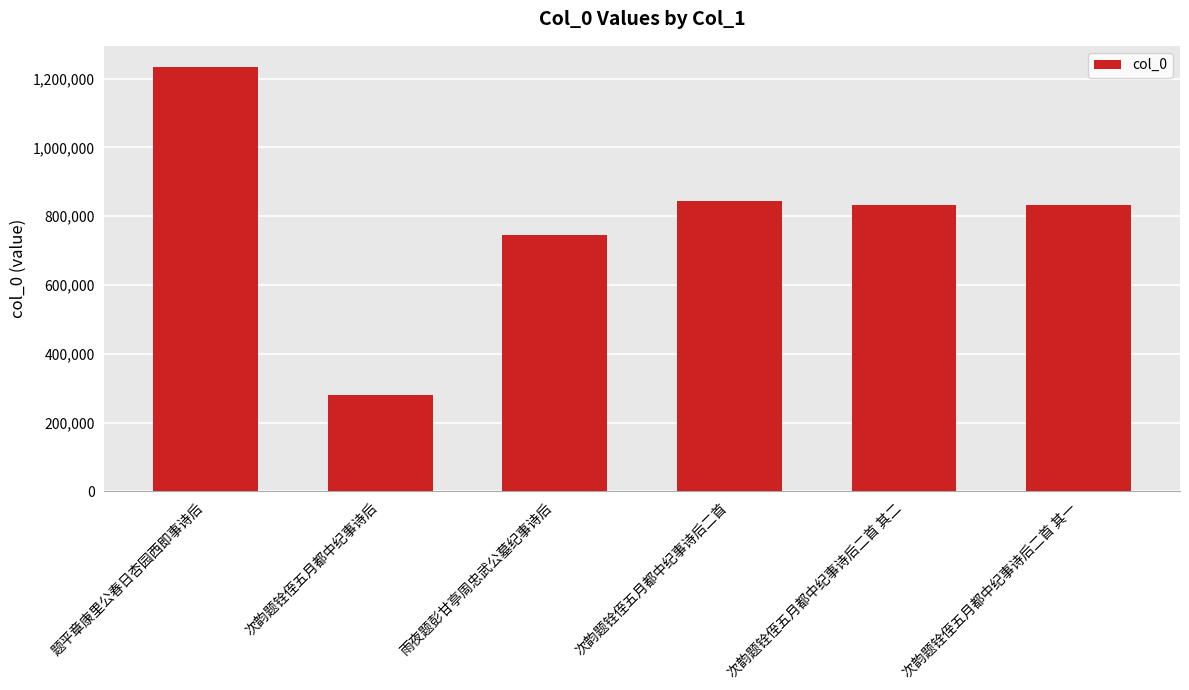

Which category has the highest value across all series?

题平章康里公春日杏园西即事诗后